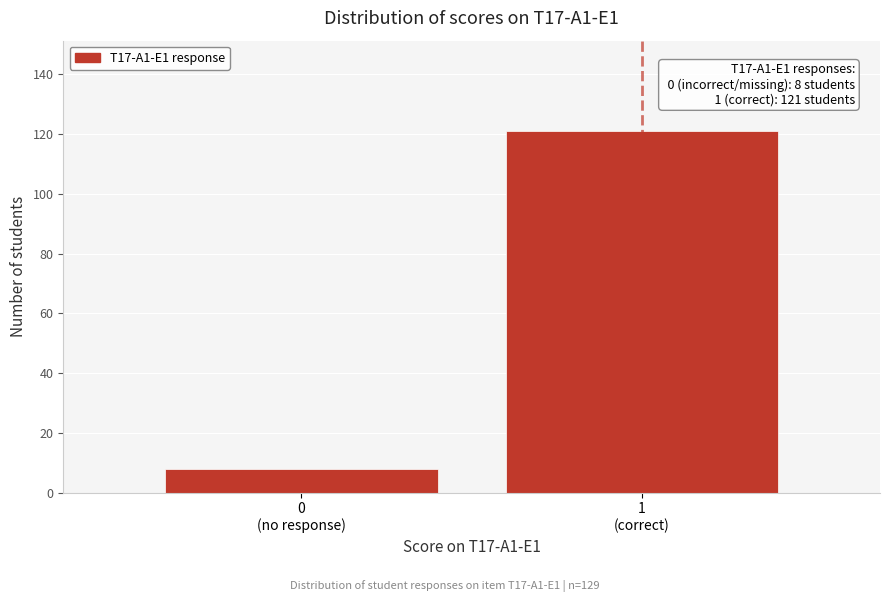

Reading left to right, extract all data points from this chart.

8	121